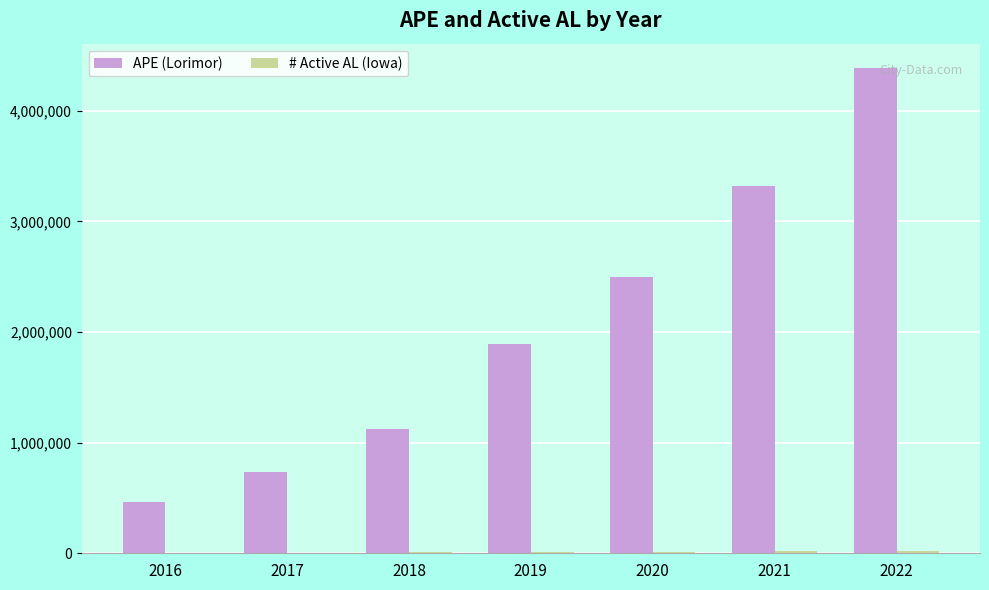

Which series has the largest range (max minus min)?

APE (Lorimor)